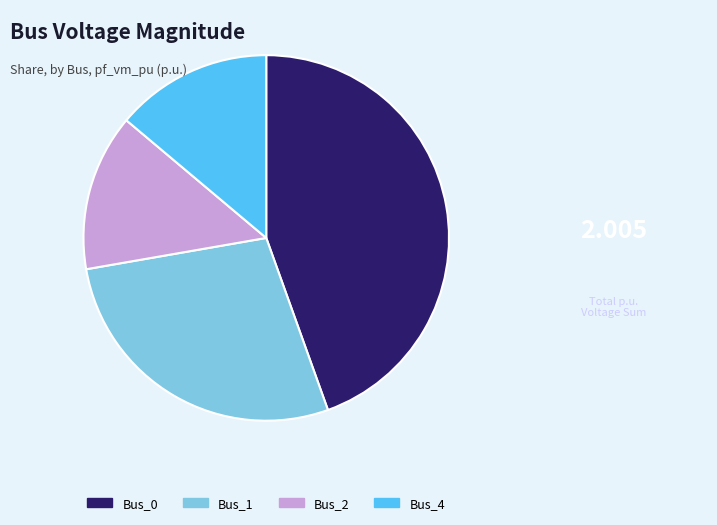

Is there any slice that represents more than half of the pie?

No